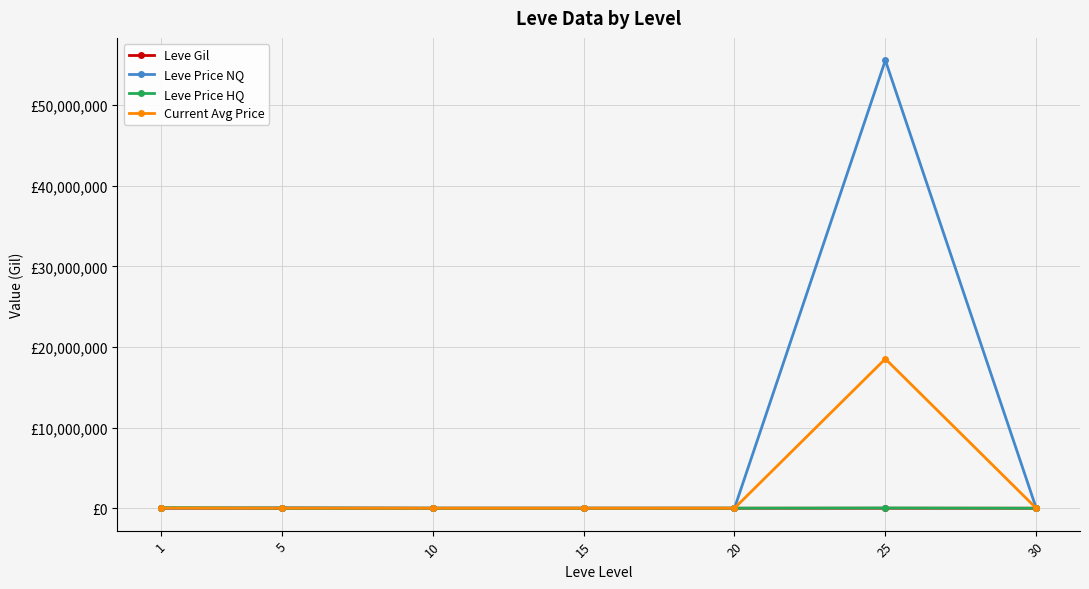

Does the chart have visible grid lines?

Yes